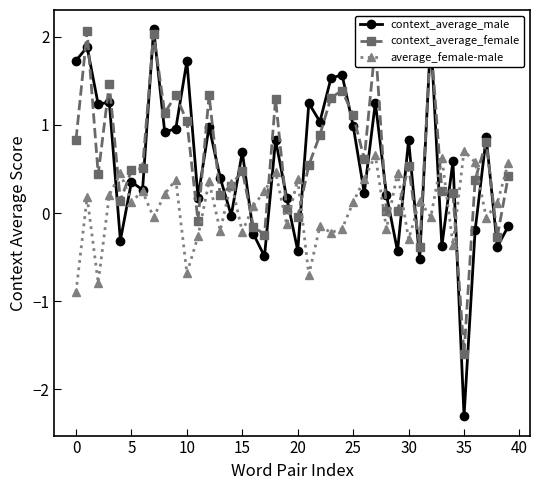

What is the difference between the maximum and minimum values in the average_female-male series?

1.6